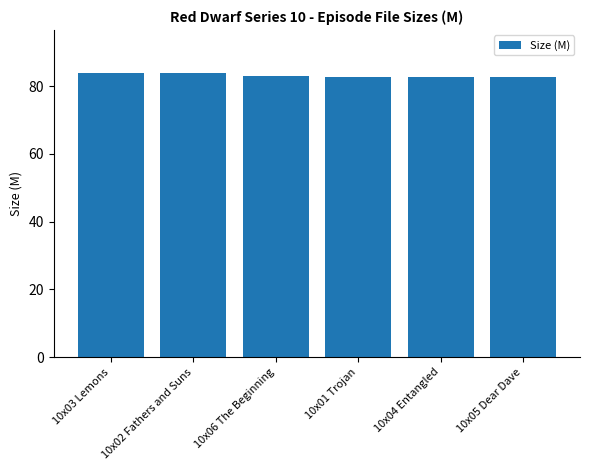

Are the bars grouped side by side (vs. stacked)?

No